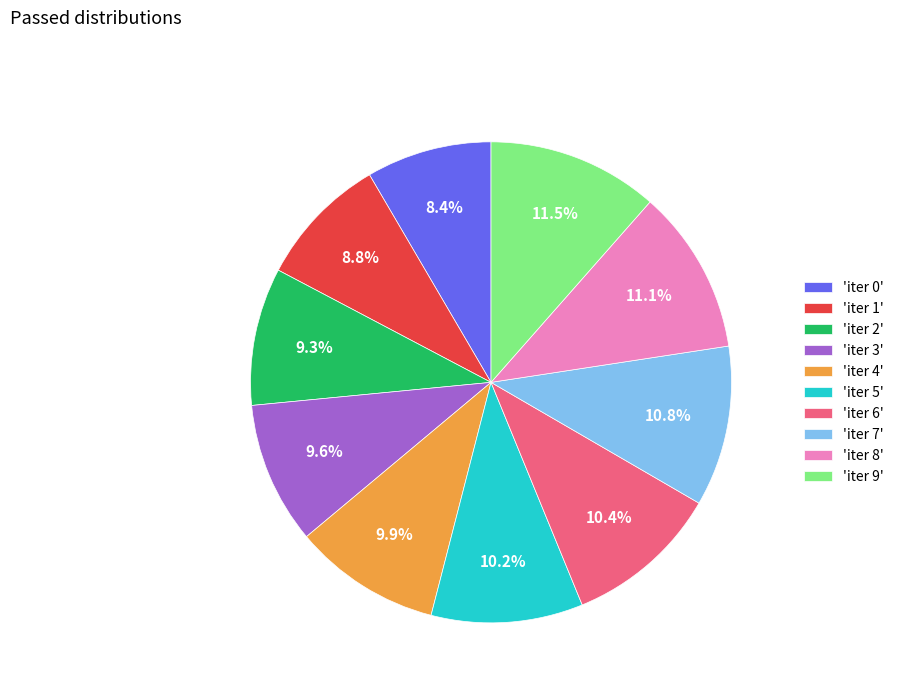

What is the ratio of the value at 'iter 0' to the value at 'iter 1'?

1.0